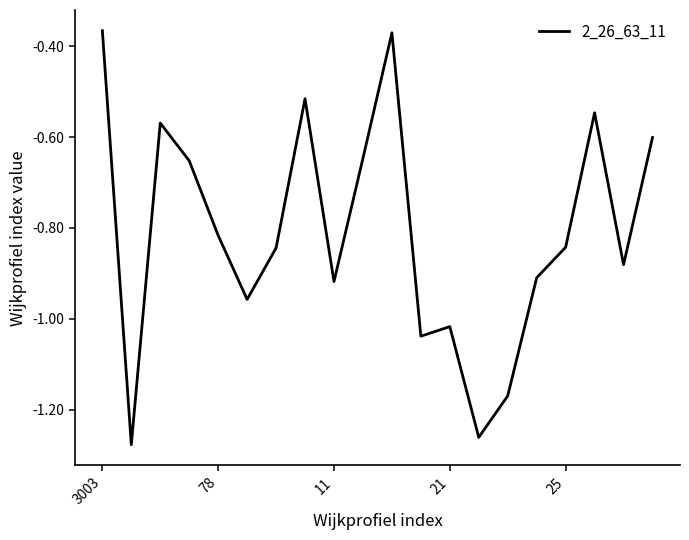

What is the difference between the maximum and minimum values?

0.9